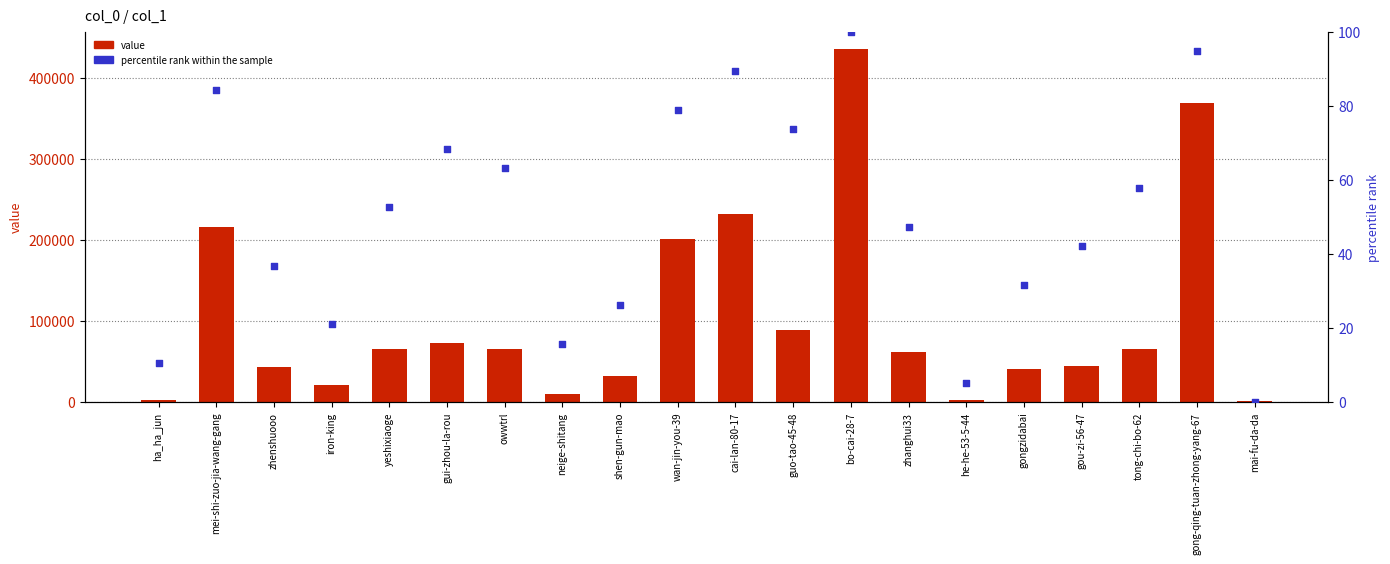

Which series contains the lowest Y value?

percentile rank within the sample